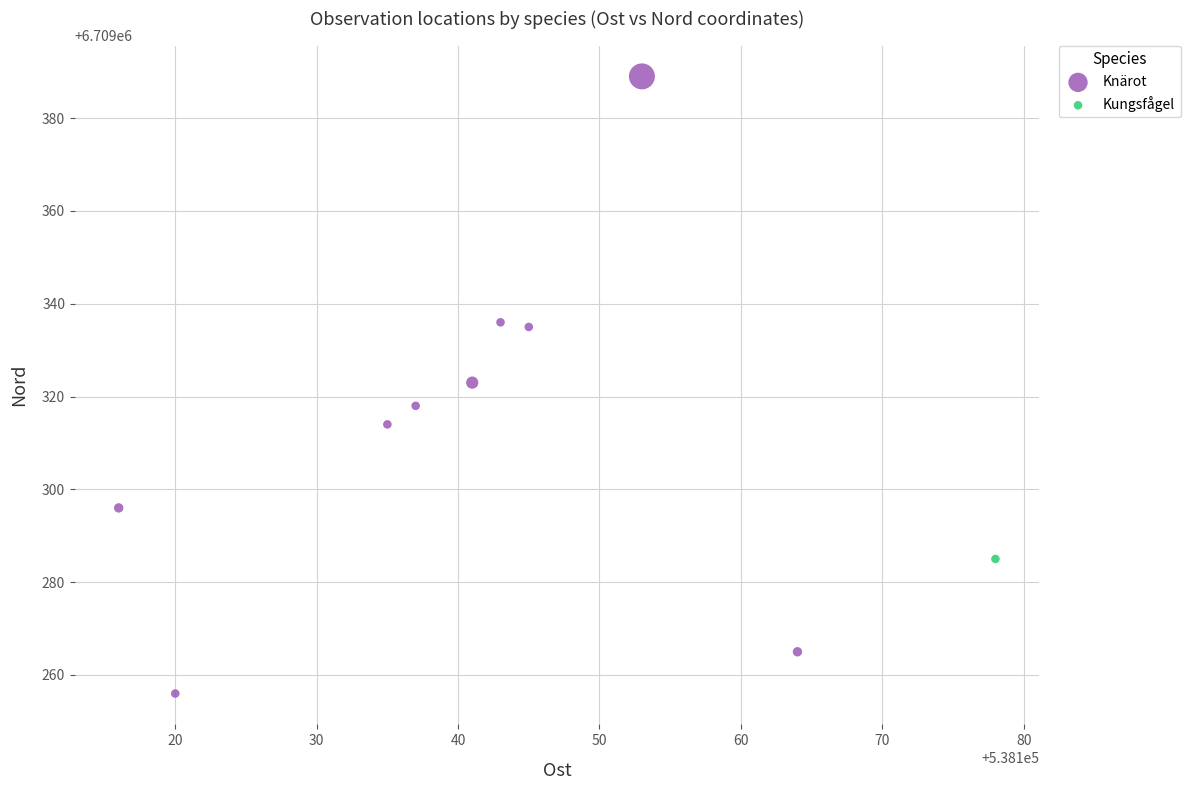

What are all the series names shown in the legend?

Knärot, Kungsfågel